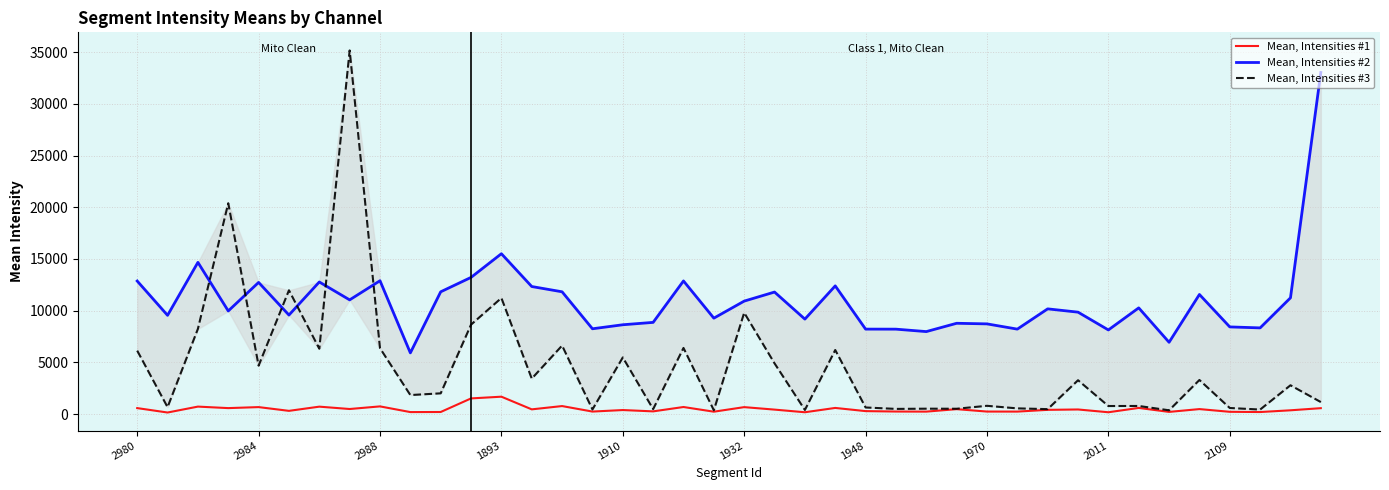

Which series has the widest spread of values?

Mean, Intensities #3